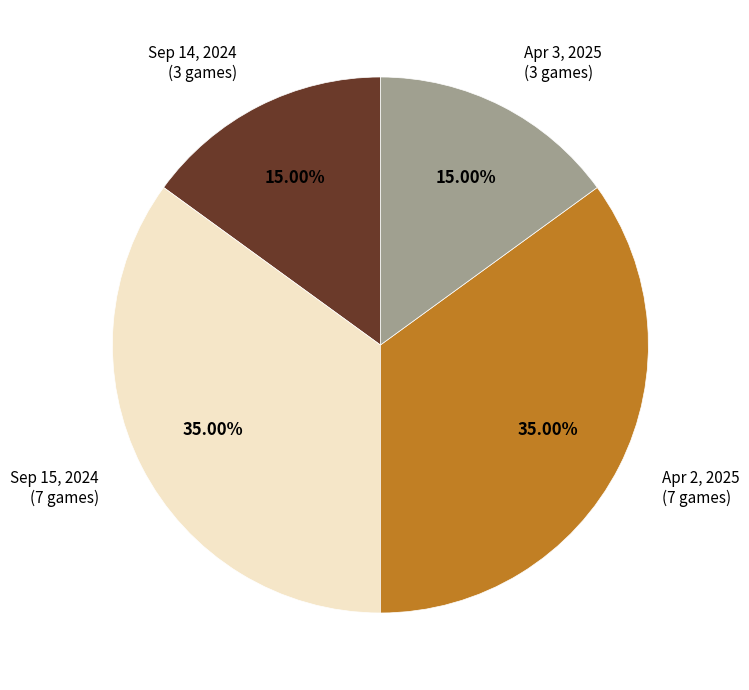

Do Apr 3, 2025 and Sep 14, 2024 together represent more than half of the pie?

No